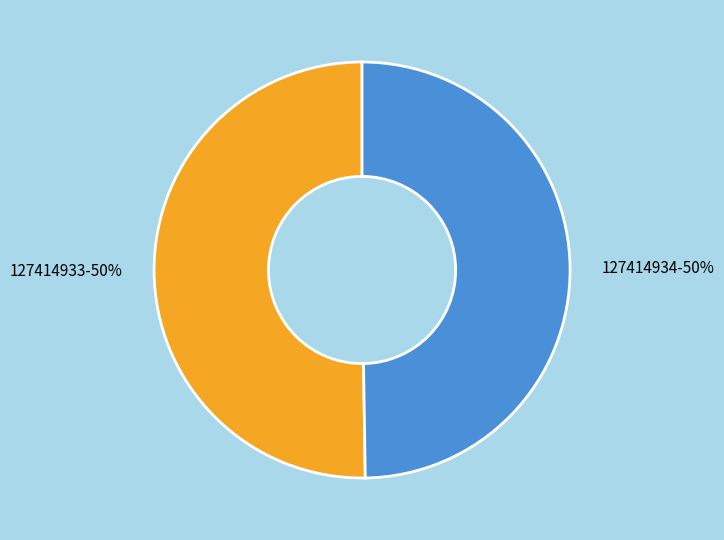

Is it true that 127414933 is 38% of the pie?

False